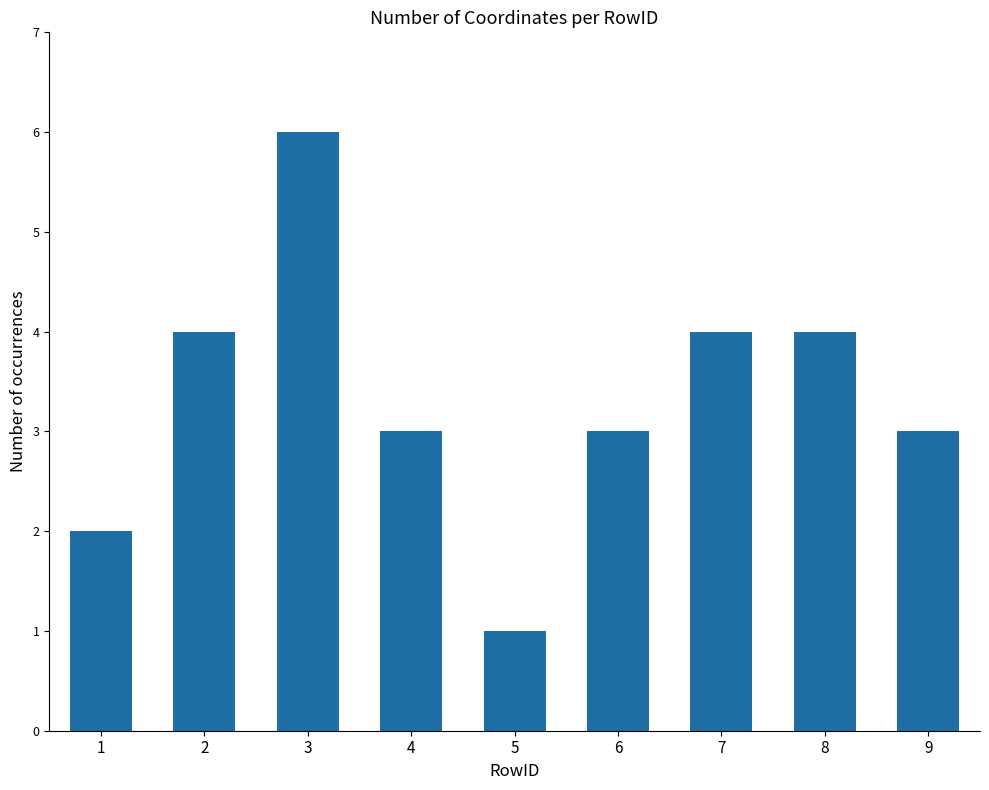

Does the chart contain any negative values?

No